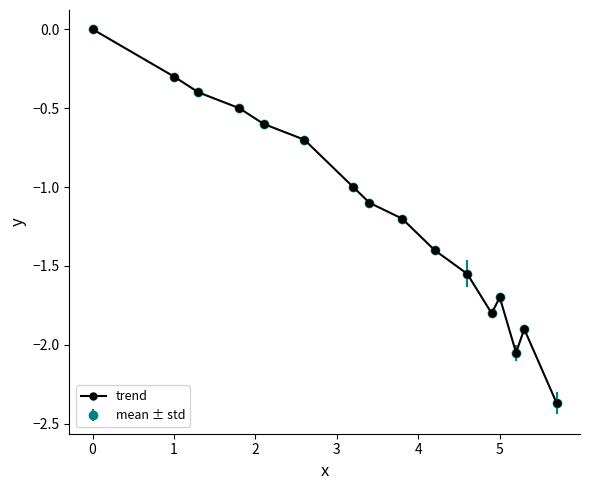

Is this an area chart (filled region under the line)?

No